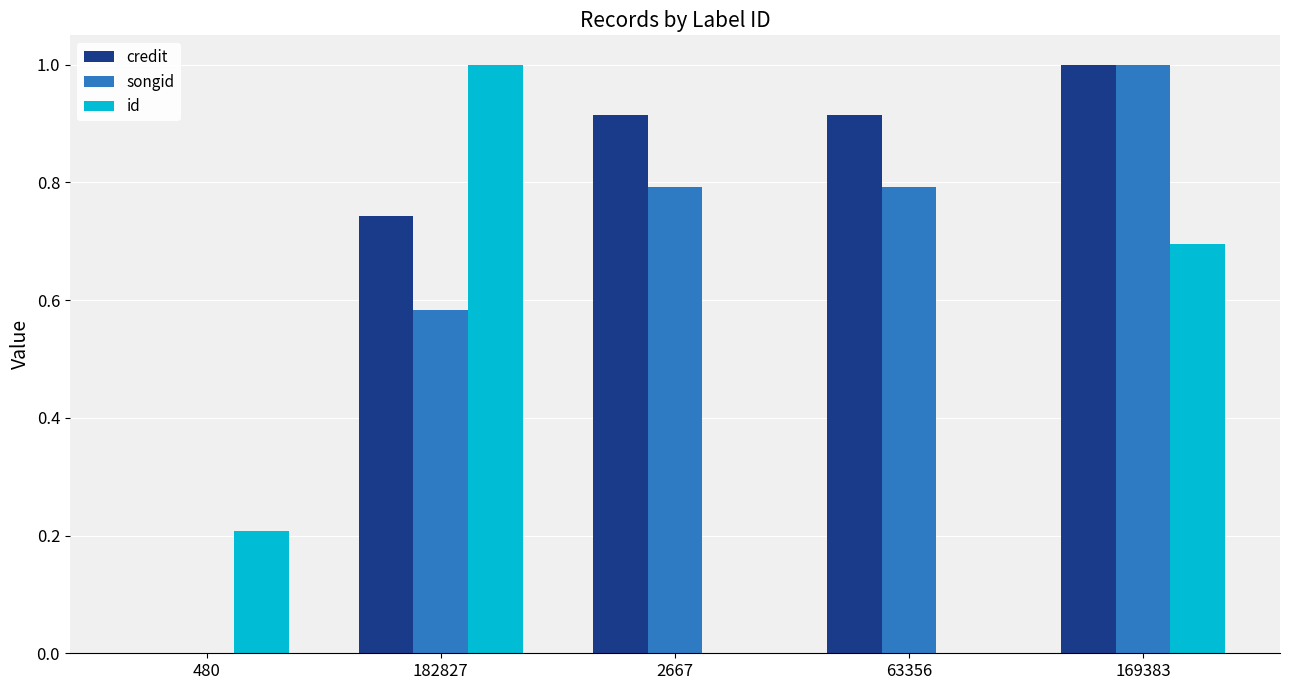

How many series are shown in this chart?

3